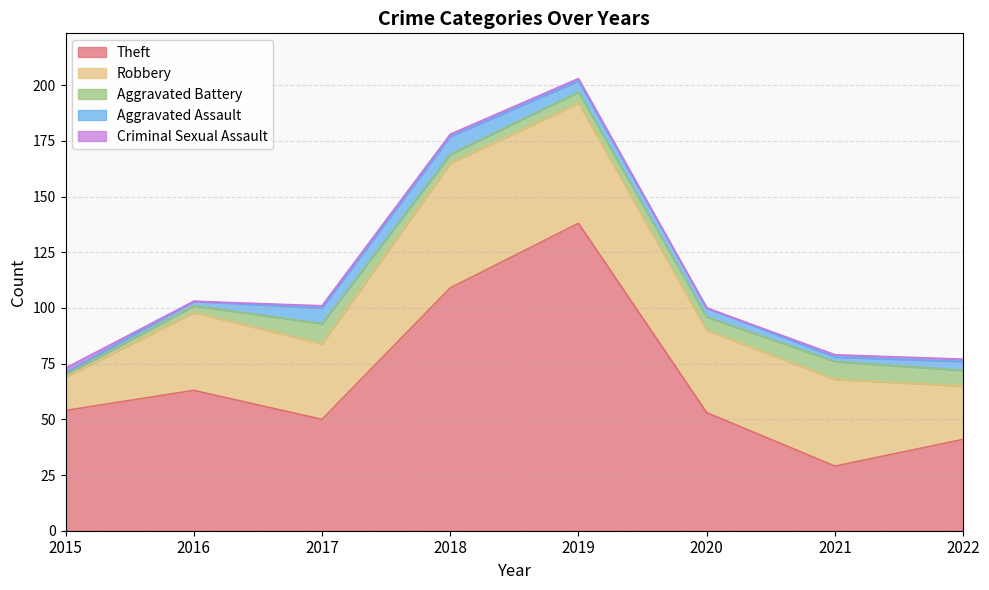

True or false: Robbery and Theft cross at least once.

True